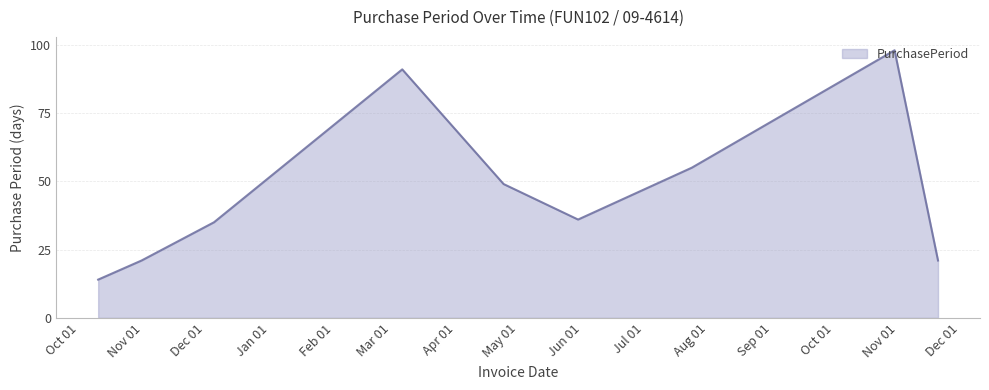

What is the smallest value displayed?

14